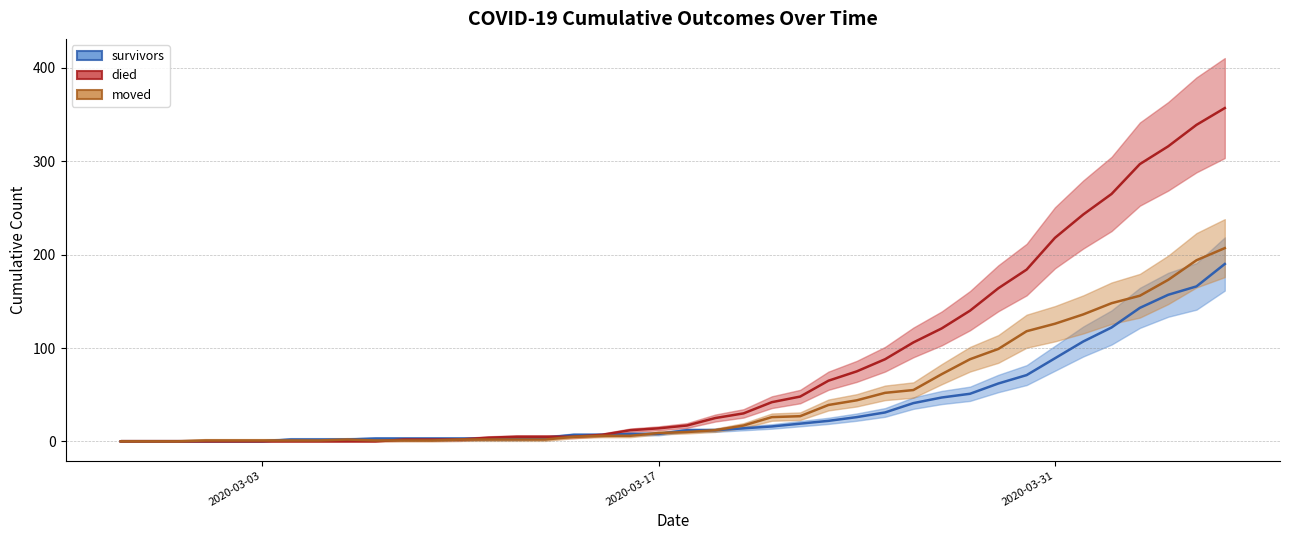

Which series has the largest range (max minus min)?

died (line)